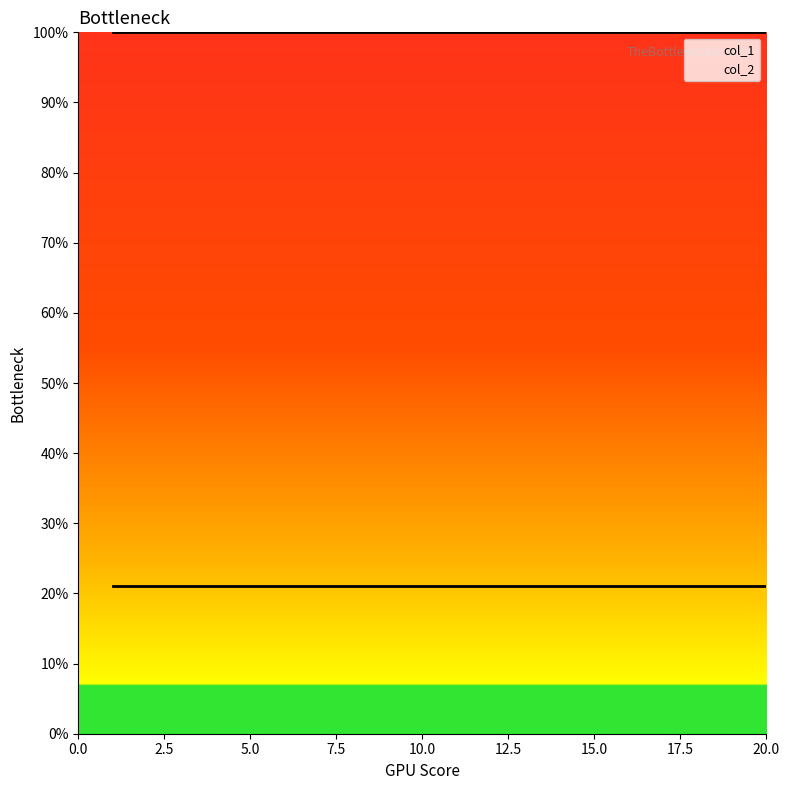

List the series in order of their overall mean, highest first.

col_2, col_1